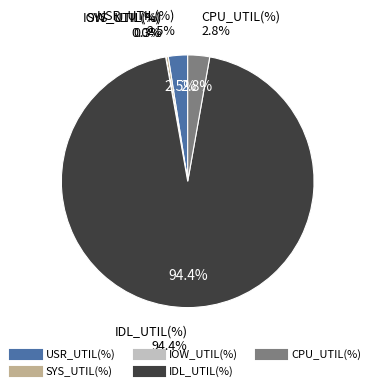

Which slice is the smallest?

IOW_UTIL(%)